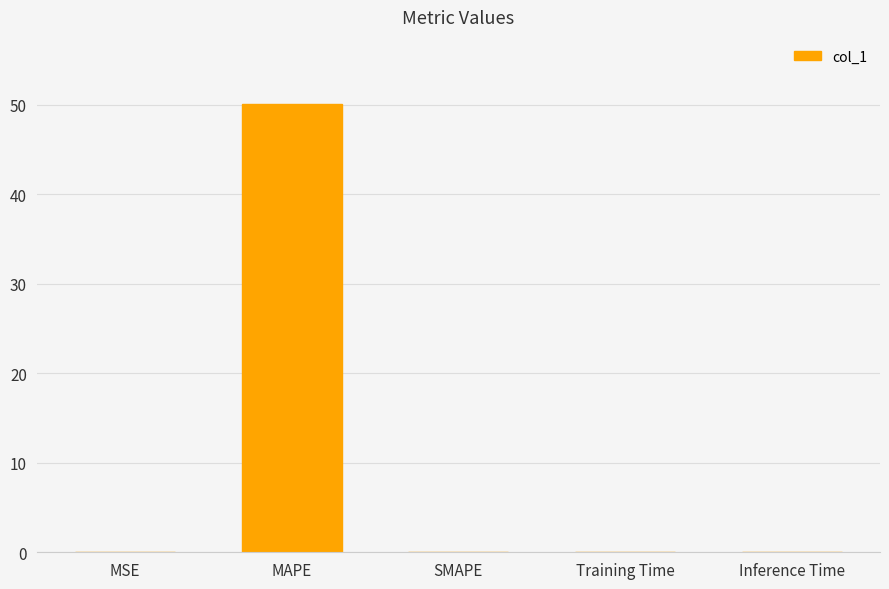

The value at SMAPE is 0.0. True or false?

True